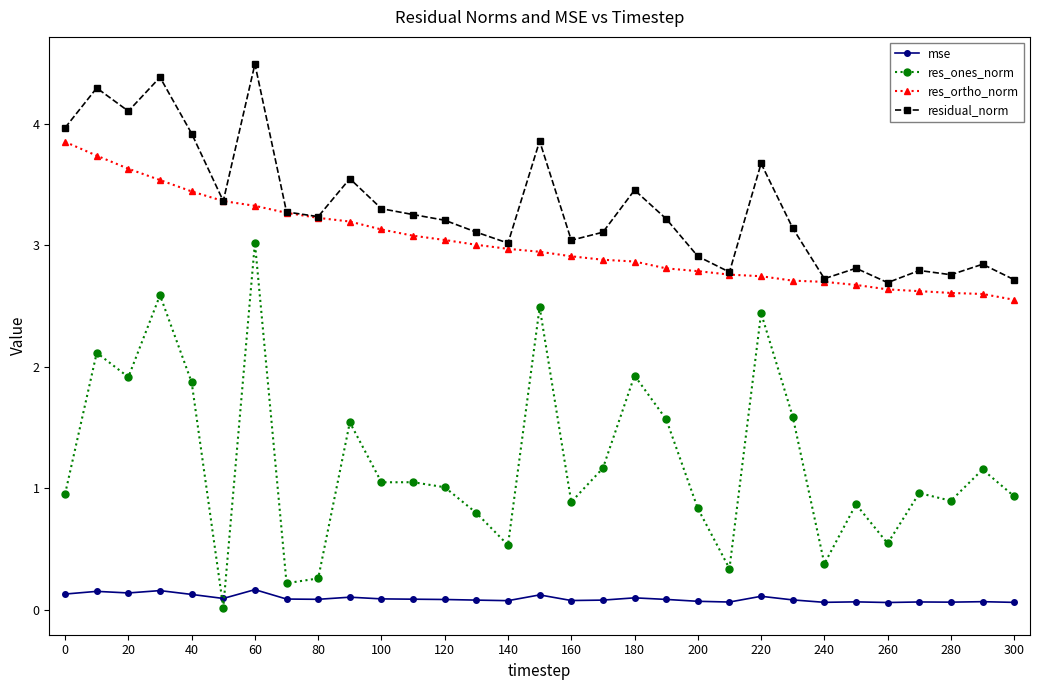

True or false: res_ortho_norm and mse intersect in this chart.

False